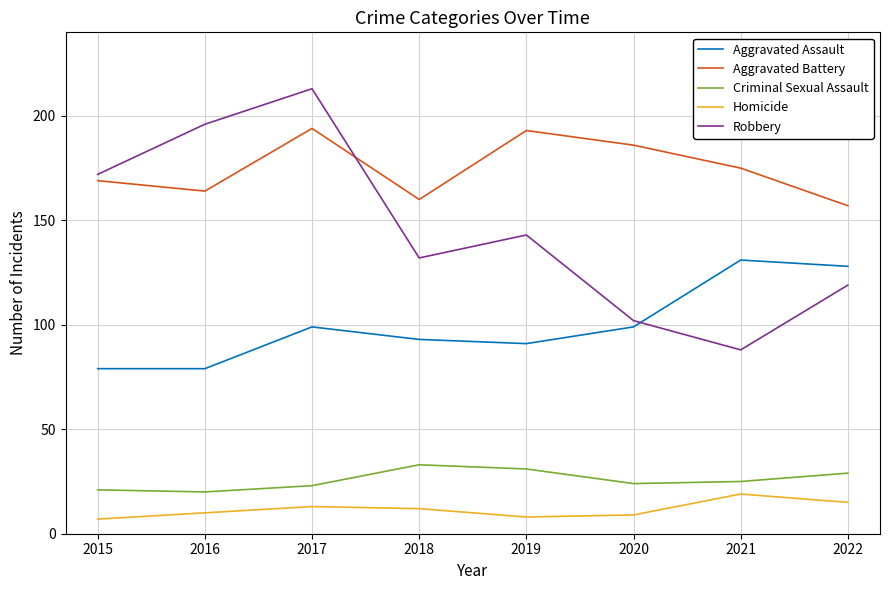

What is the maximum value for Homicide?

19